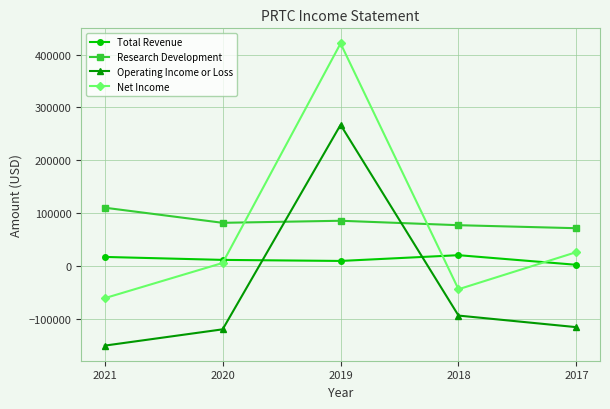

Does the chart have visible grid lines?

Yes